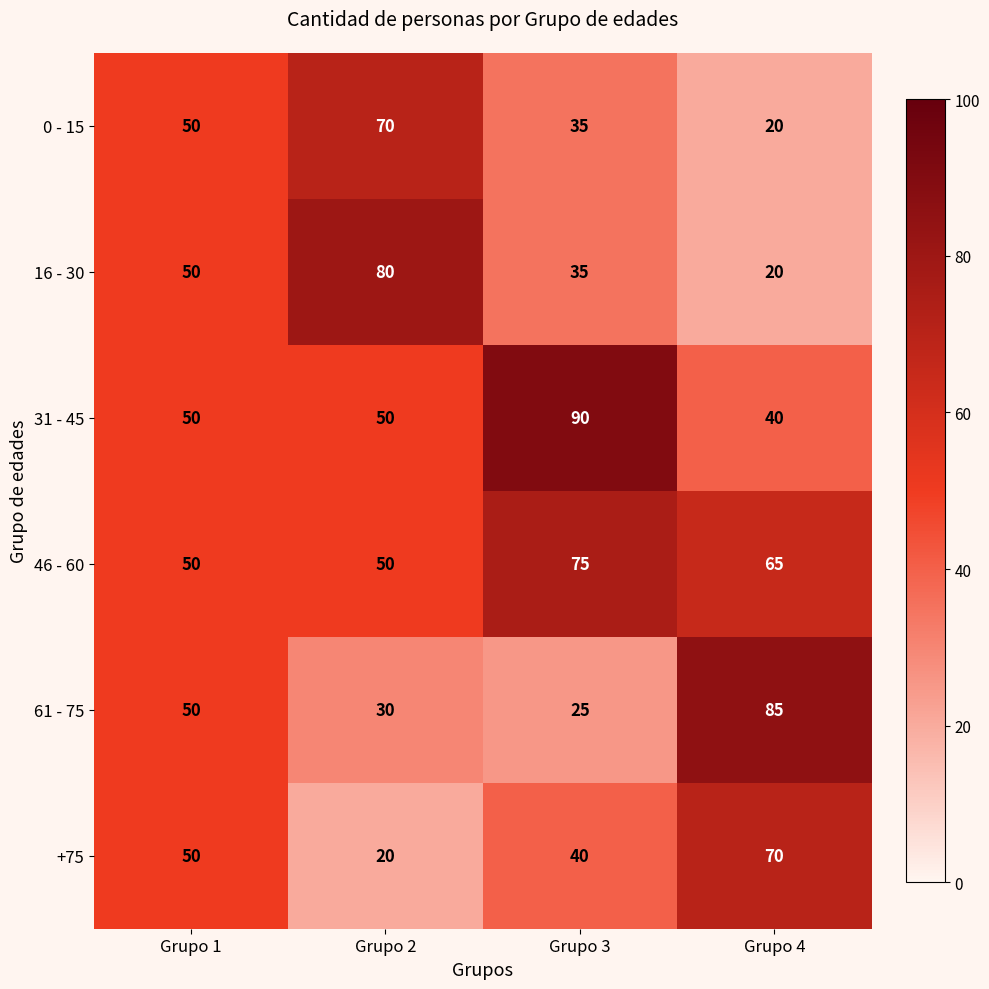

Reading left to right, extract all data points from this chart.

0 - 15: 50	70	35	20
16 - 30: 50	80	35	20
31 - 45: 50	50	90	40
46 - 60: 50	50	75	65
61 - 75: 50	30	25	85
+75: 50	20	40	70